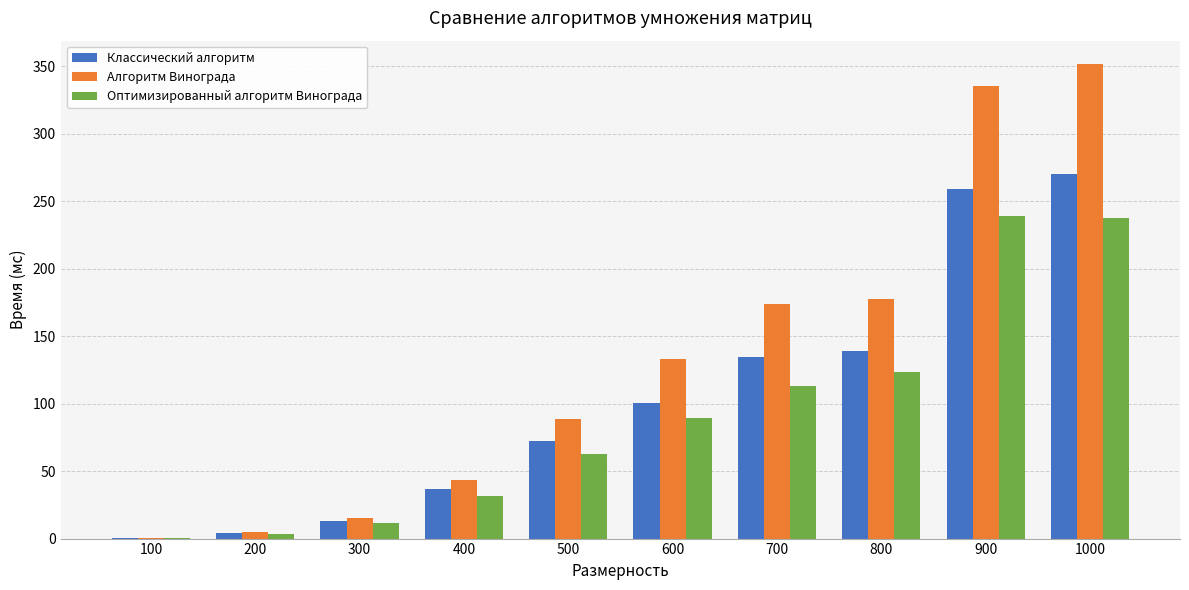

At which category is the sum across all series the highest?

1000